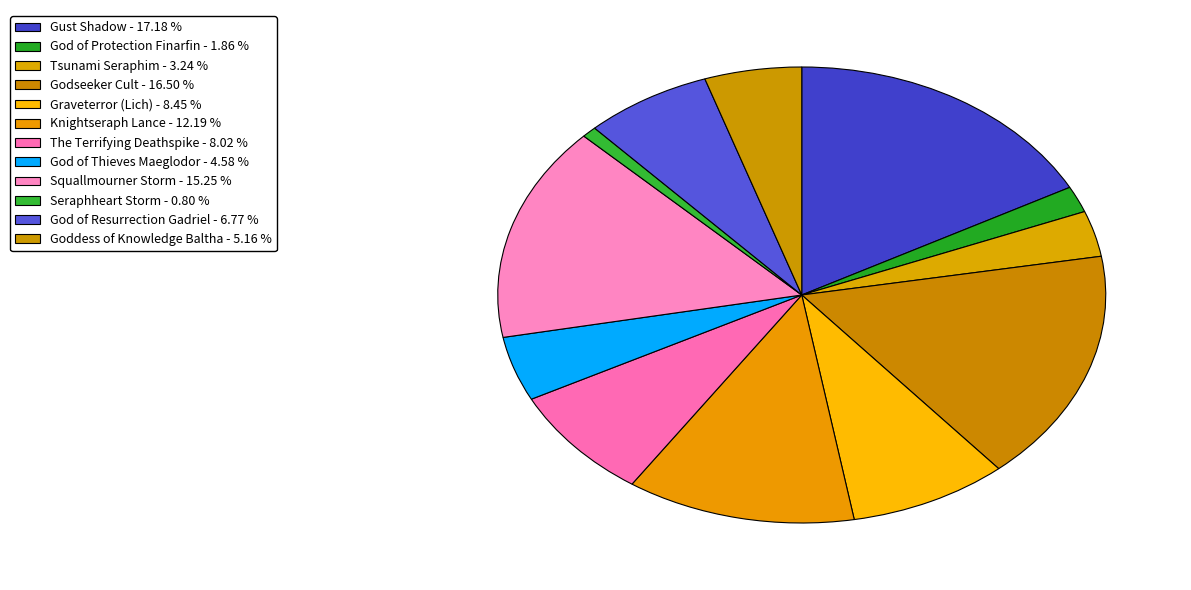

Is it true that God of Protection Finarfin is 2% of the pie?

True